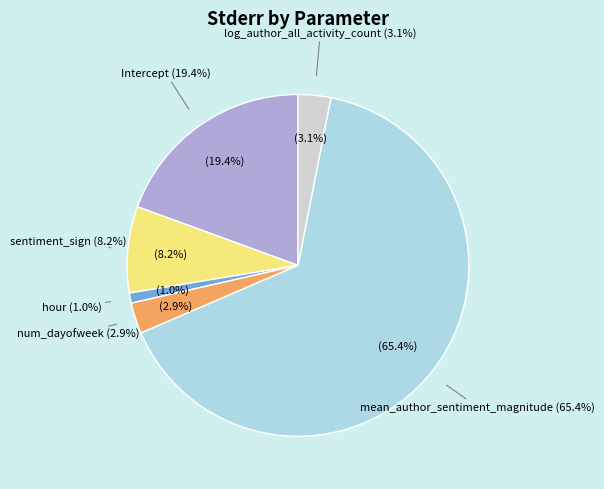

Does mean_author_sentiment_magnitude account for over 50% of the chart?

Yes